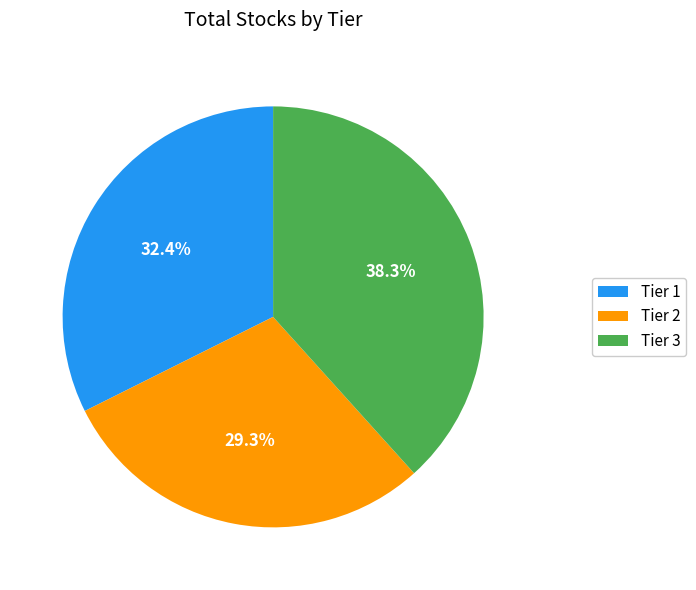

Between Tier 3 and Tier 1, which is larger?

Tier 3